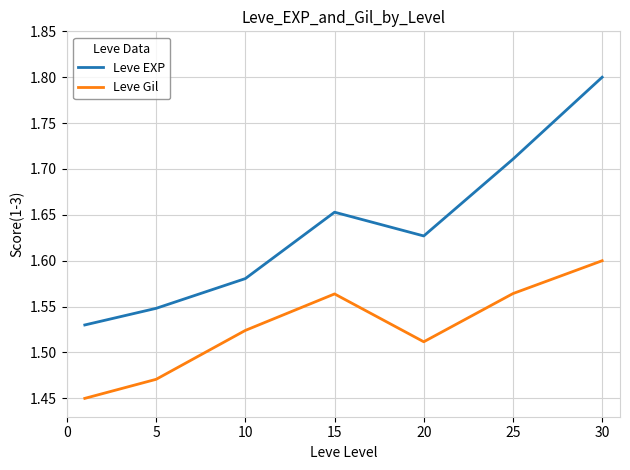

Which series has the largest range (max minus min)?

Leve EXP